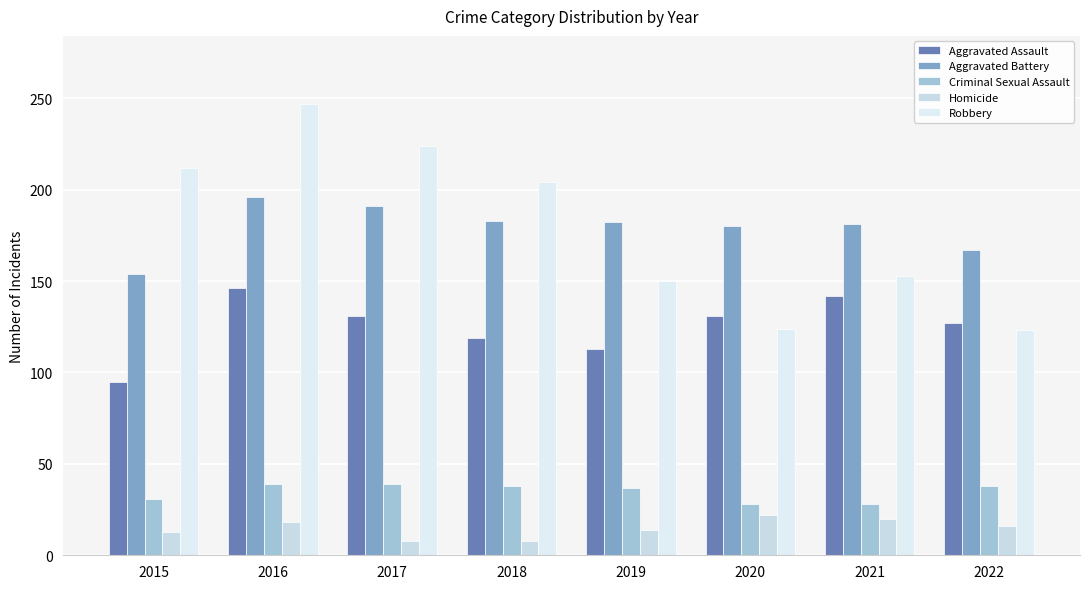

At how many categories does at least one series exceed 118?

8